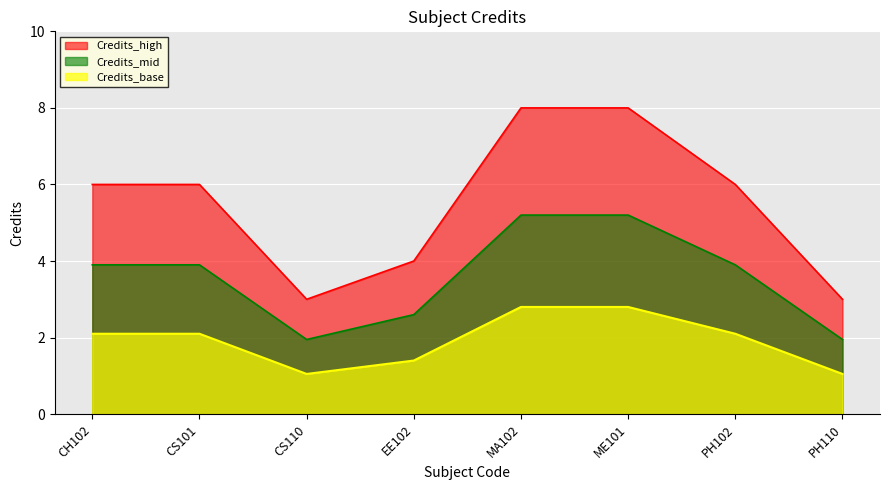

What is the label of the 3rd point from the right?

ME101